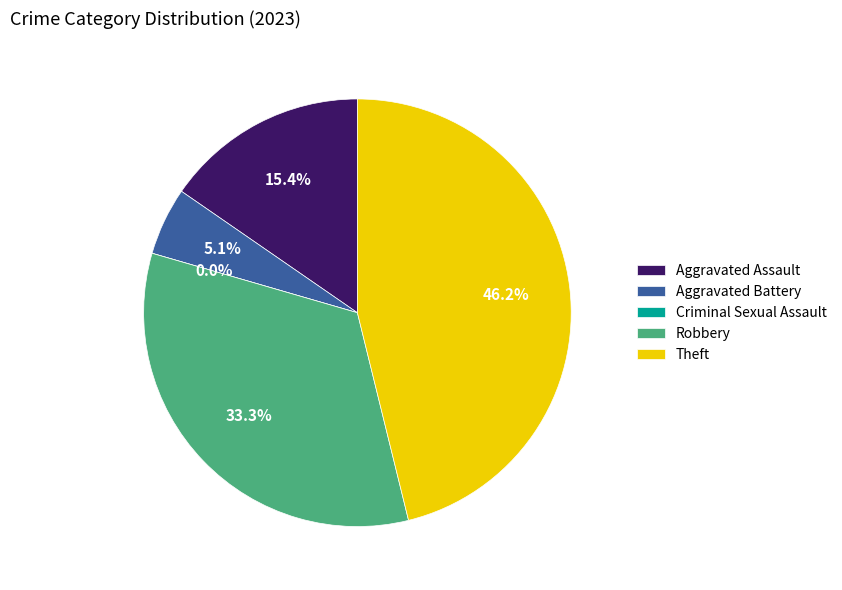

Which has a higher value, Theft or Robbery?

Theft